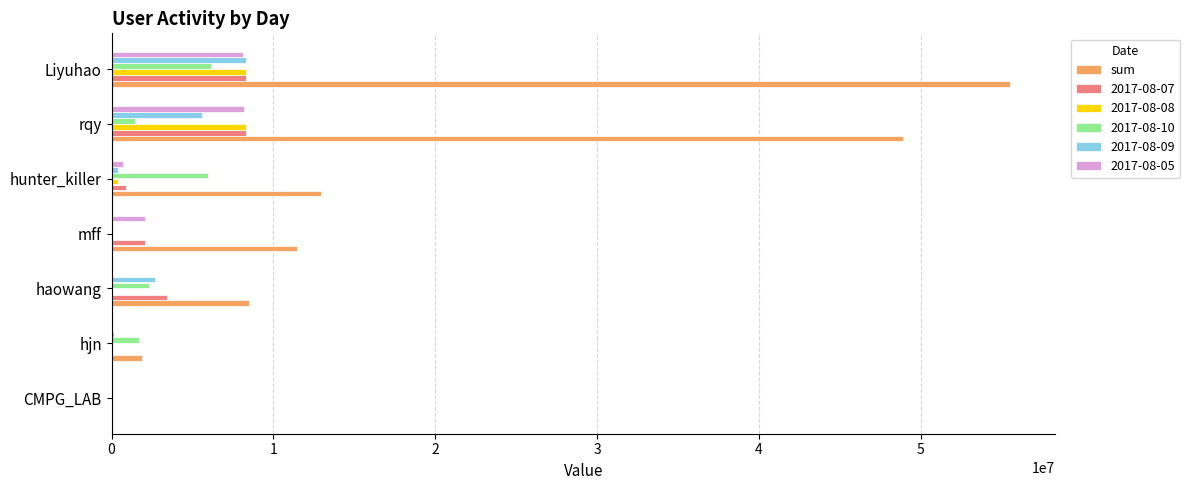

Which category has the highest value across all series?

Liyuhao